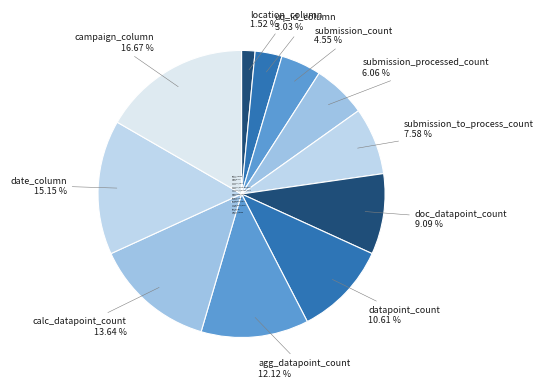

Which category has the smallest portion of the pie?

location_column